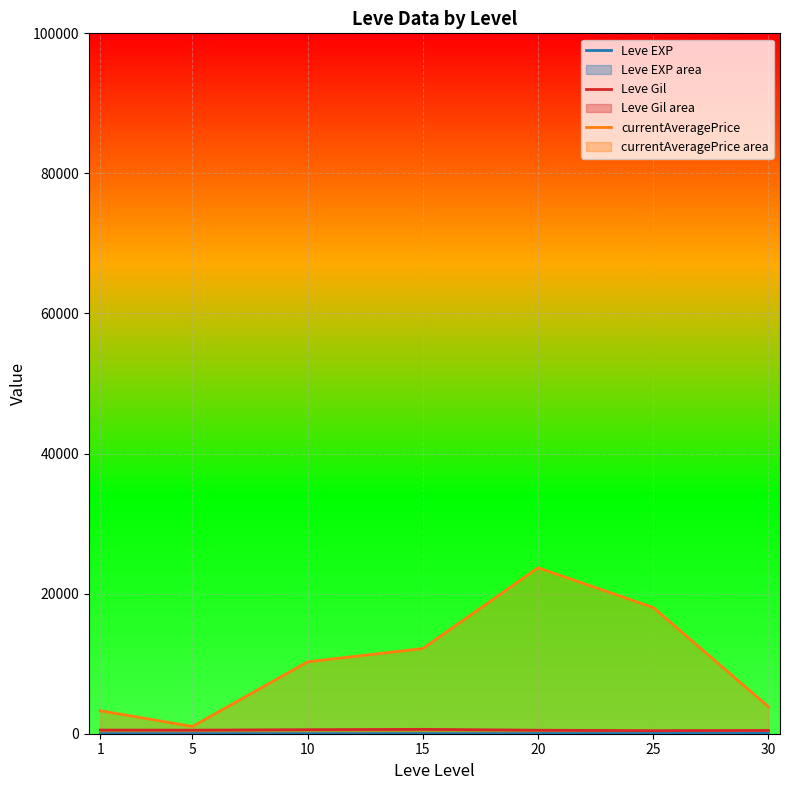

Which series has the widest spread of values?

currentAveragePrice